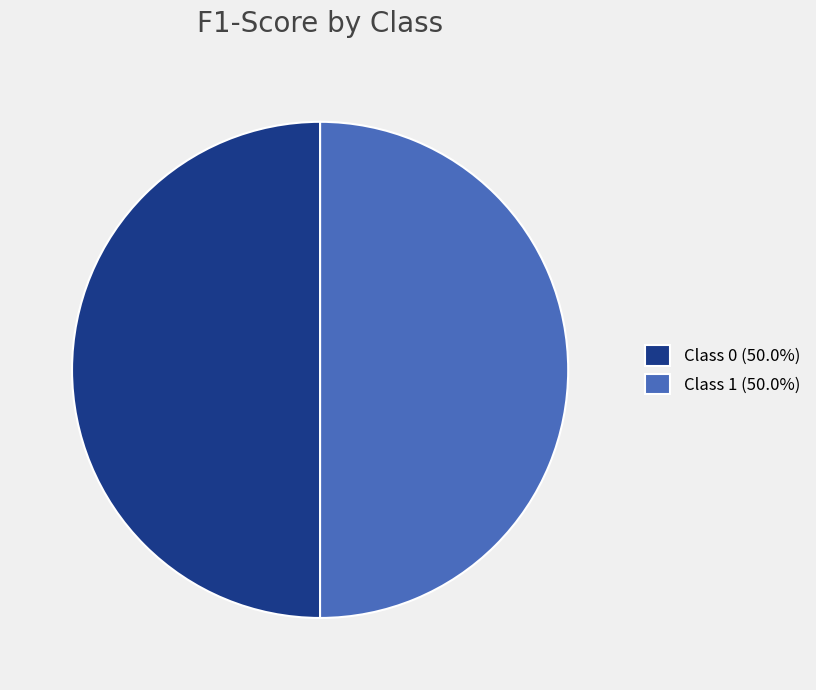

How many slices are in this pie chart?

2